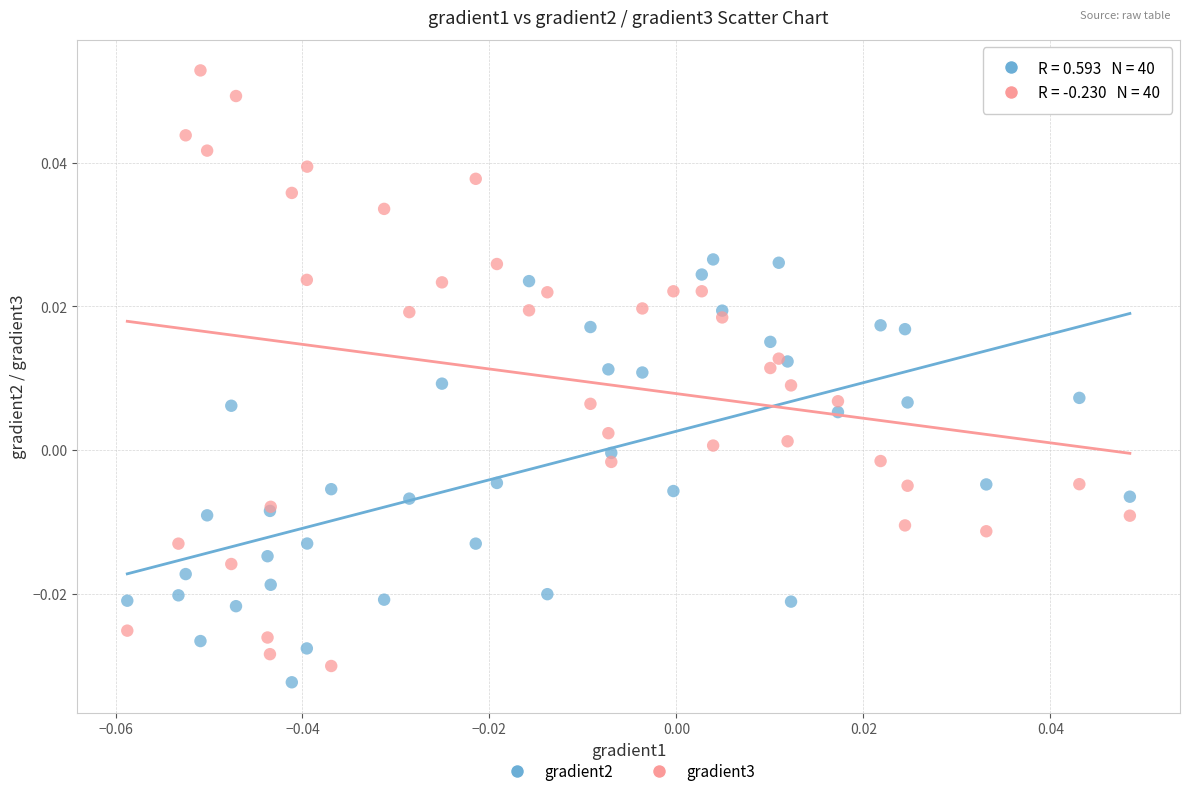

Which series reaches the minimum Y coordinate?

gradient2